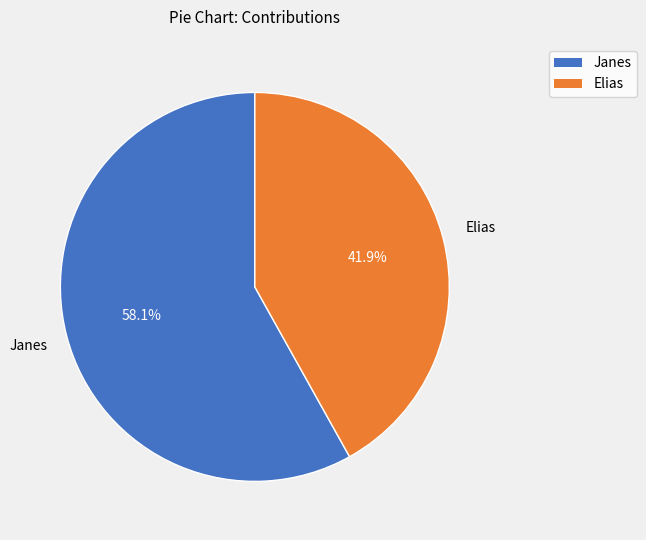

Rank the categories by value from highest to lowest.

Janes, Elias